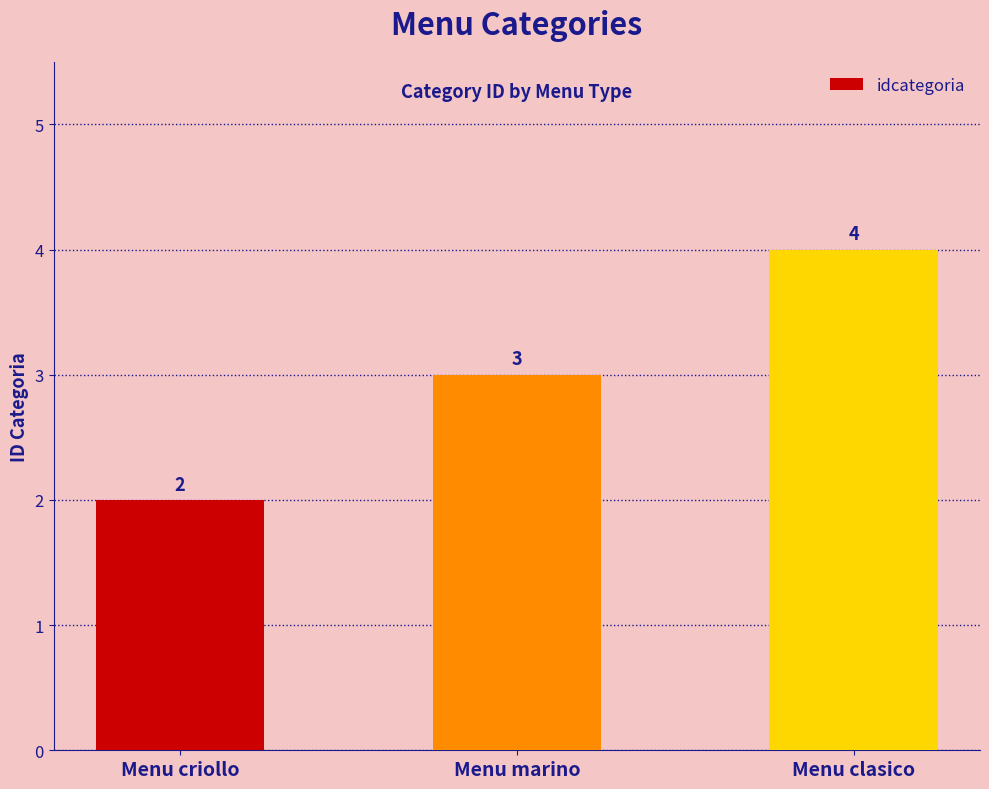

What is the difference between the maximum and minimum values?

2